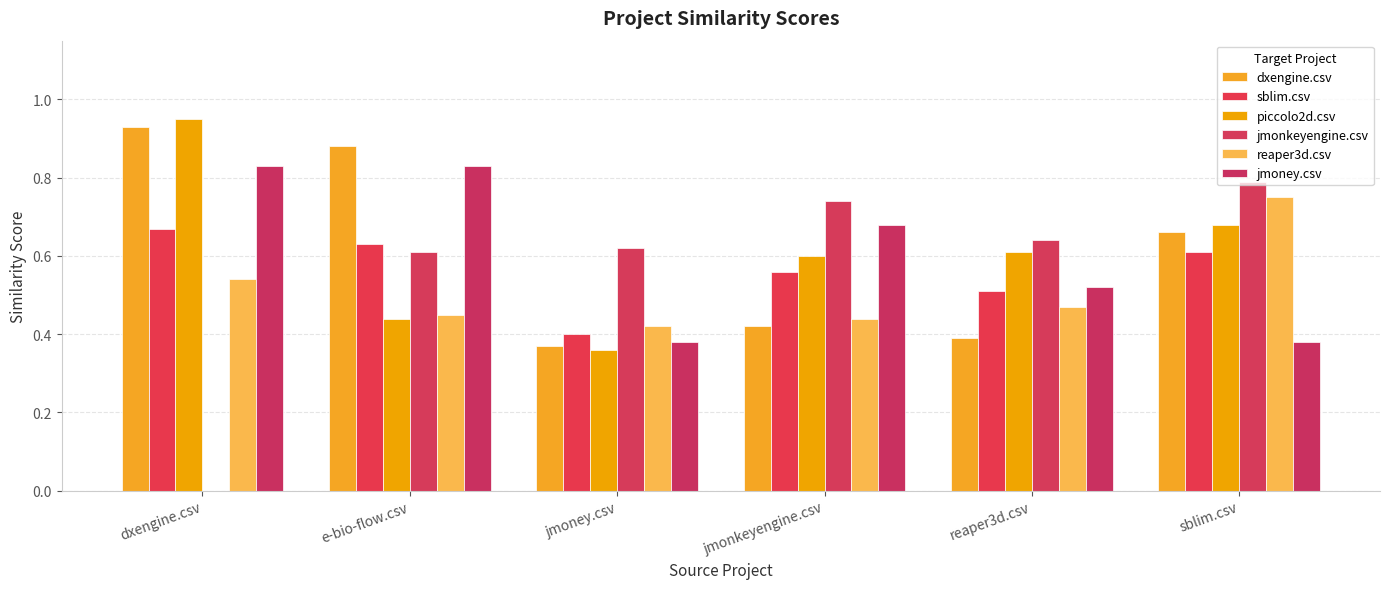

Are the bars horizontal?

No